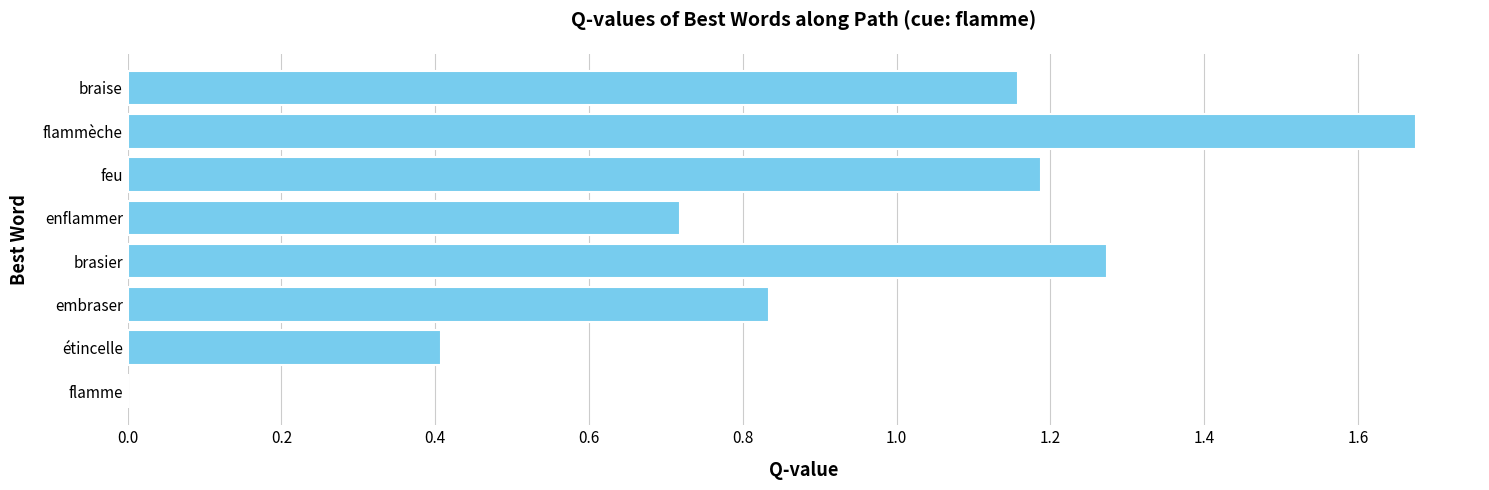

What is the average value?

0.9